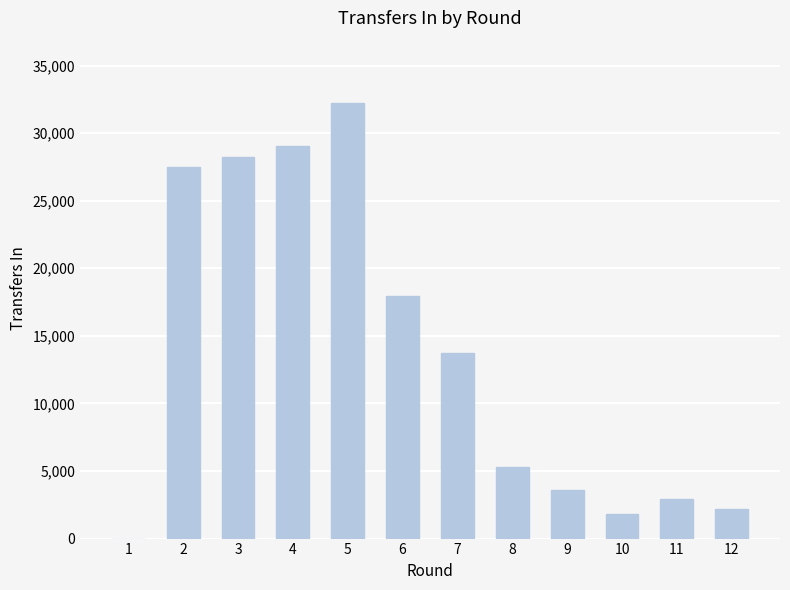

Is it true that the value at 2 is 27482?

True